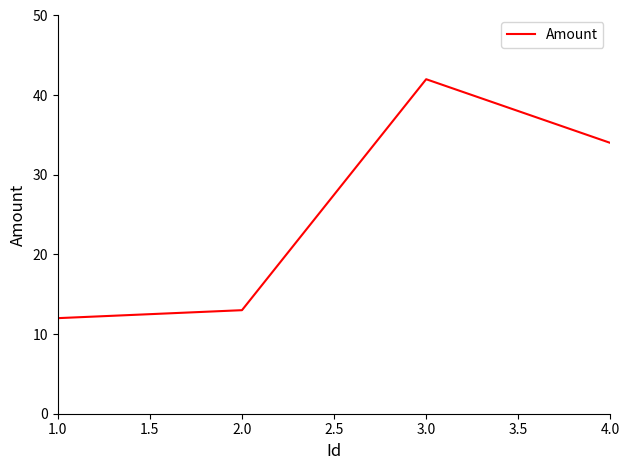

The chart shows a value of 3 at 1.0. True or false?

False